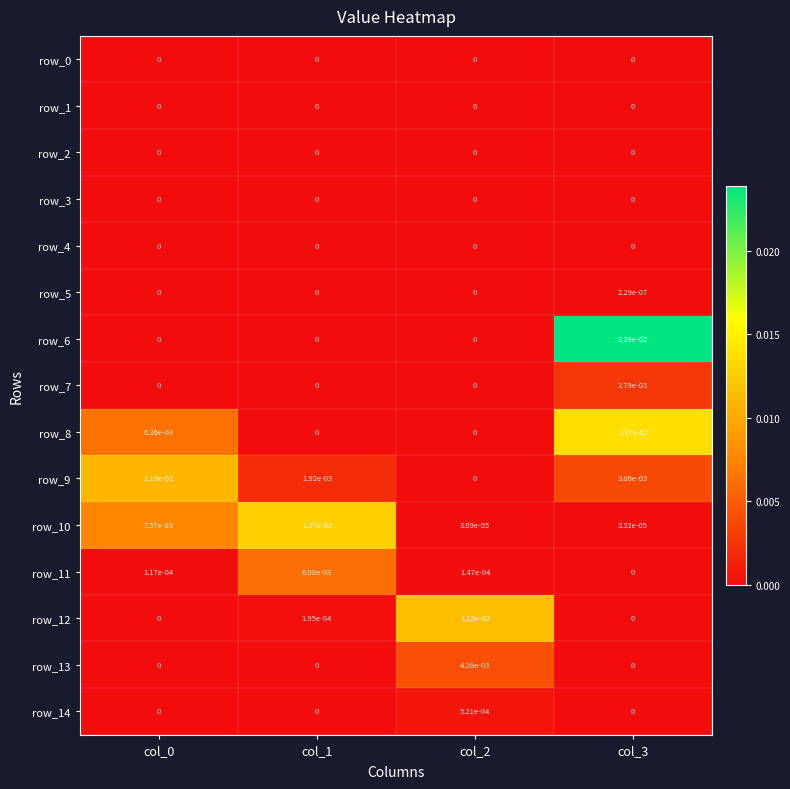

Is the value of row_10 at col_0 greater than the value of row_0 at col_1?

Yes